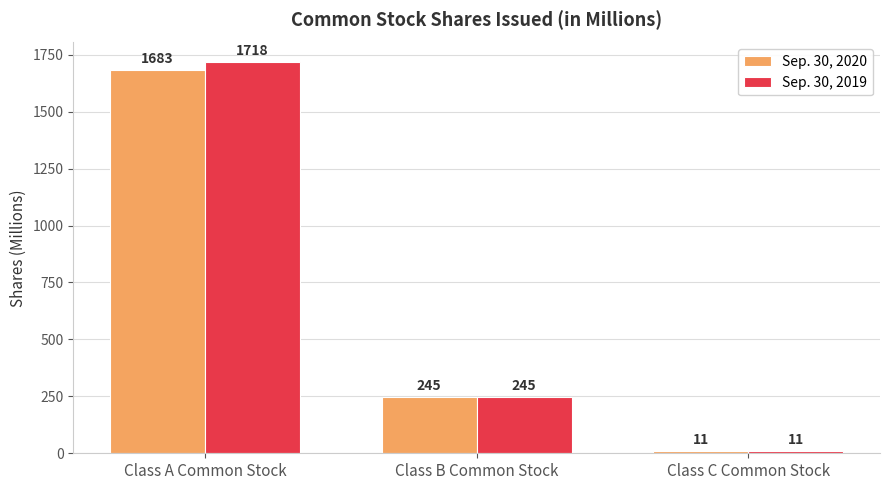

Reading left to right, what are all the values shown in this chart?

Sep. 30, 2020: 1683	245	11
Sep. 30, 2019: 1718	245	11